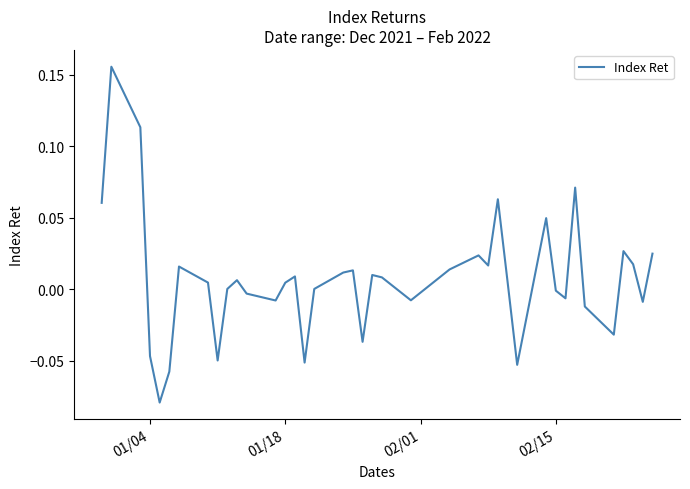

What is the difference between the maximum and minimum values?

0.2